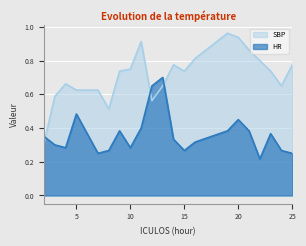

Which category has the lowest value across all series?

22